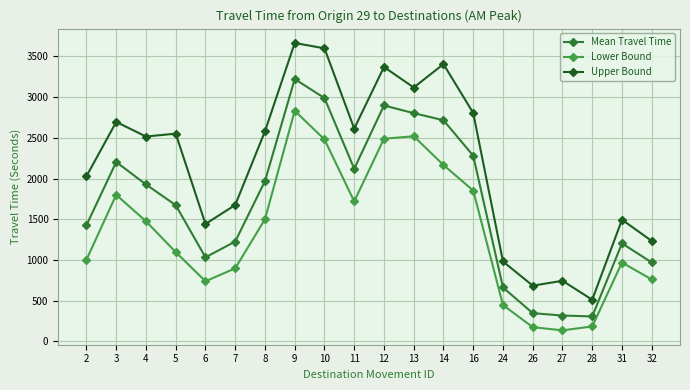

What is the sum of the Upper Bound values at 4 and 10?

6115